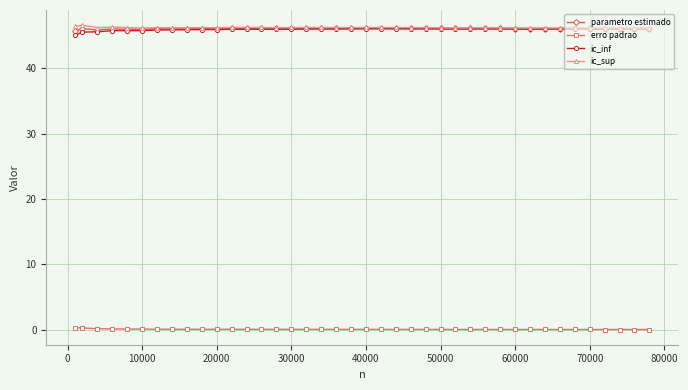

True or false: parametro estimado has more than 2 interior local peaks.

True